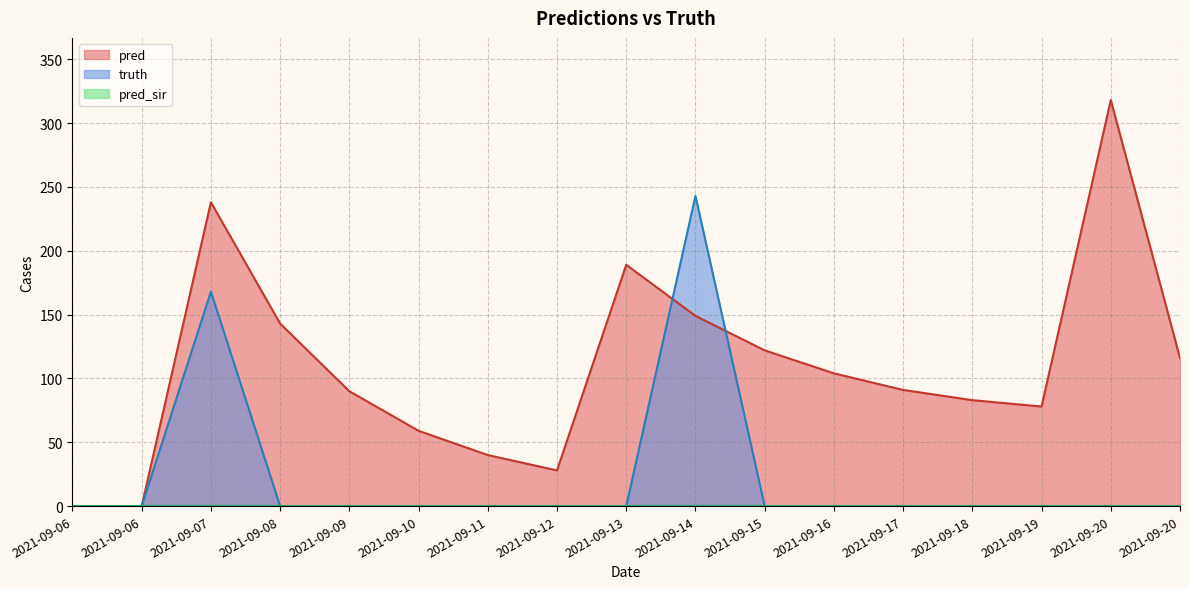

True or false: pred has a value of 318 at 2021-09-20.

True